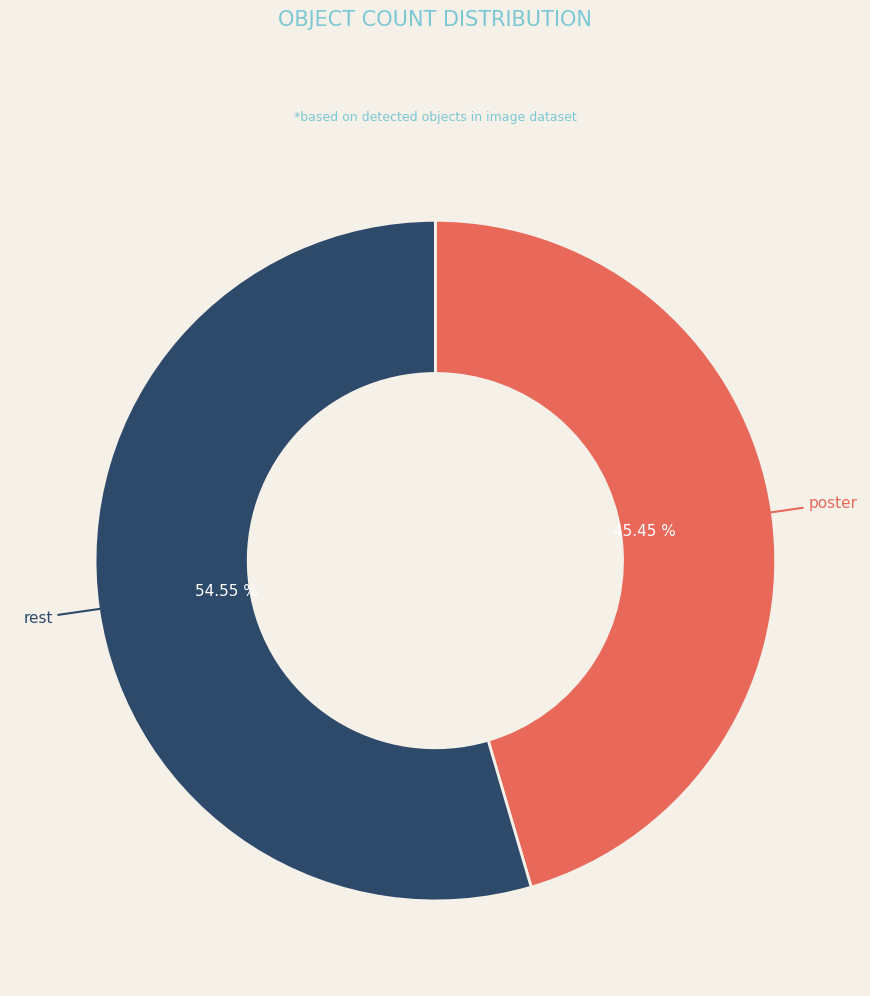

How many segments does this pie chart have?

2